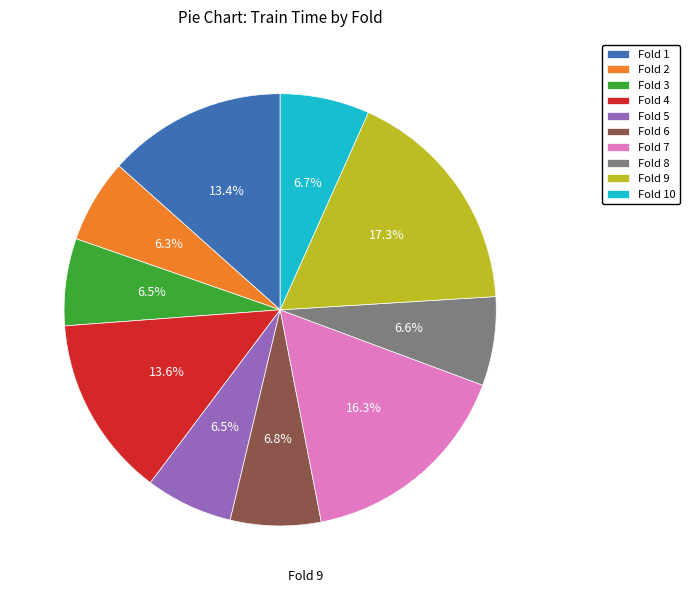

What is the total percentage of Fold 6 and Fold 5?

13.3%